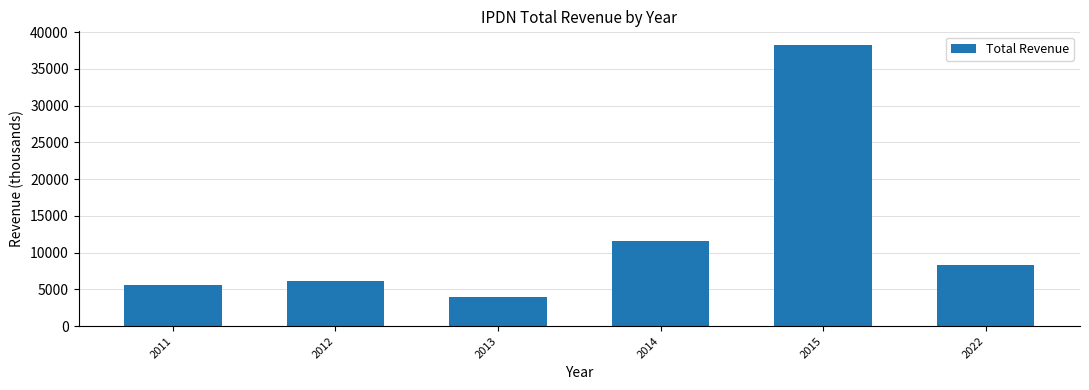

Are the bars grouped side by side (vs. stacked)?

No